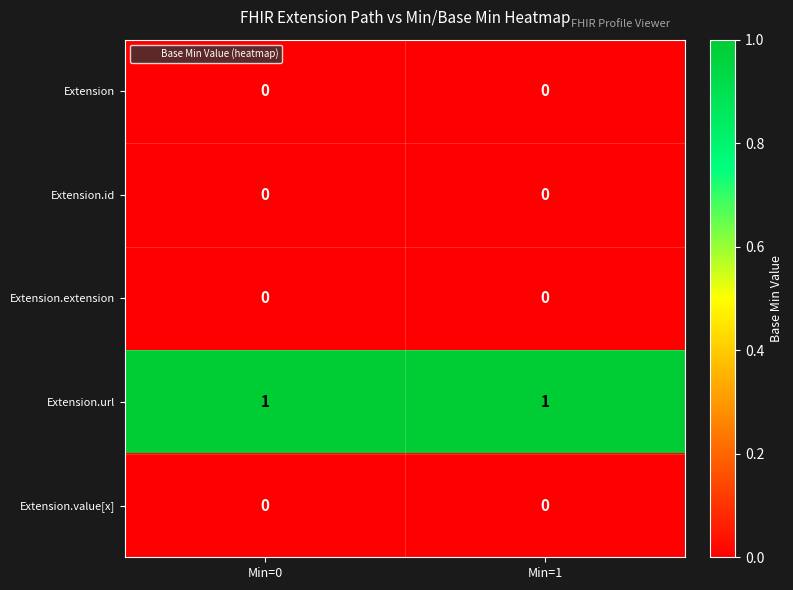

Reading left to right, extract all data points from this chart.

Extension: 0	0
Extension.id: 0	0
Extension.extension: 0	0
Extension.url: 1	1
Extension.value[x]: 0	0